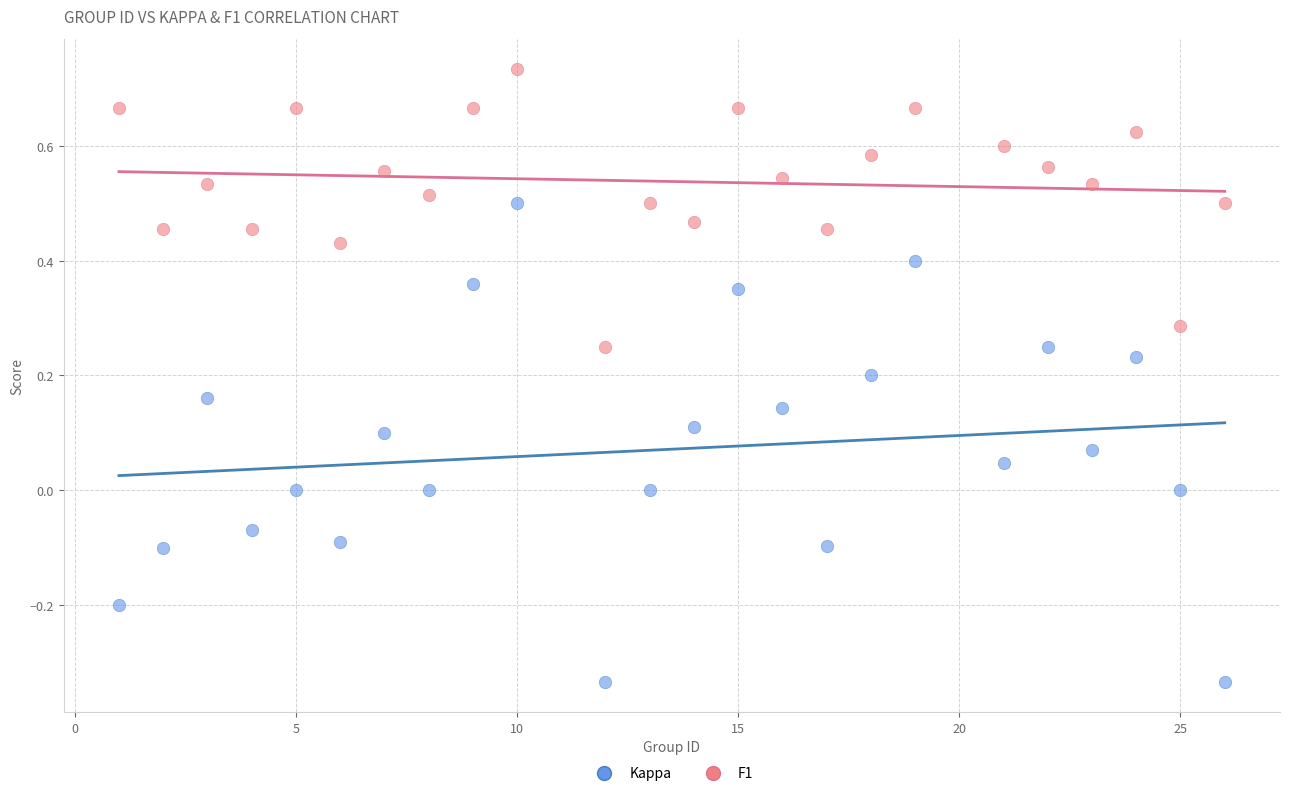

Which series reaches the maximum Y coordinate?

F1